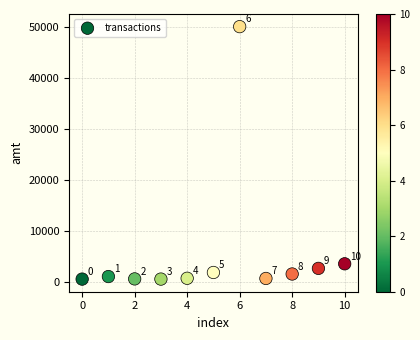

What Y value in the scatter plot is closest to 25250?

3500.0